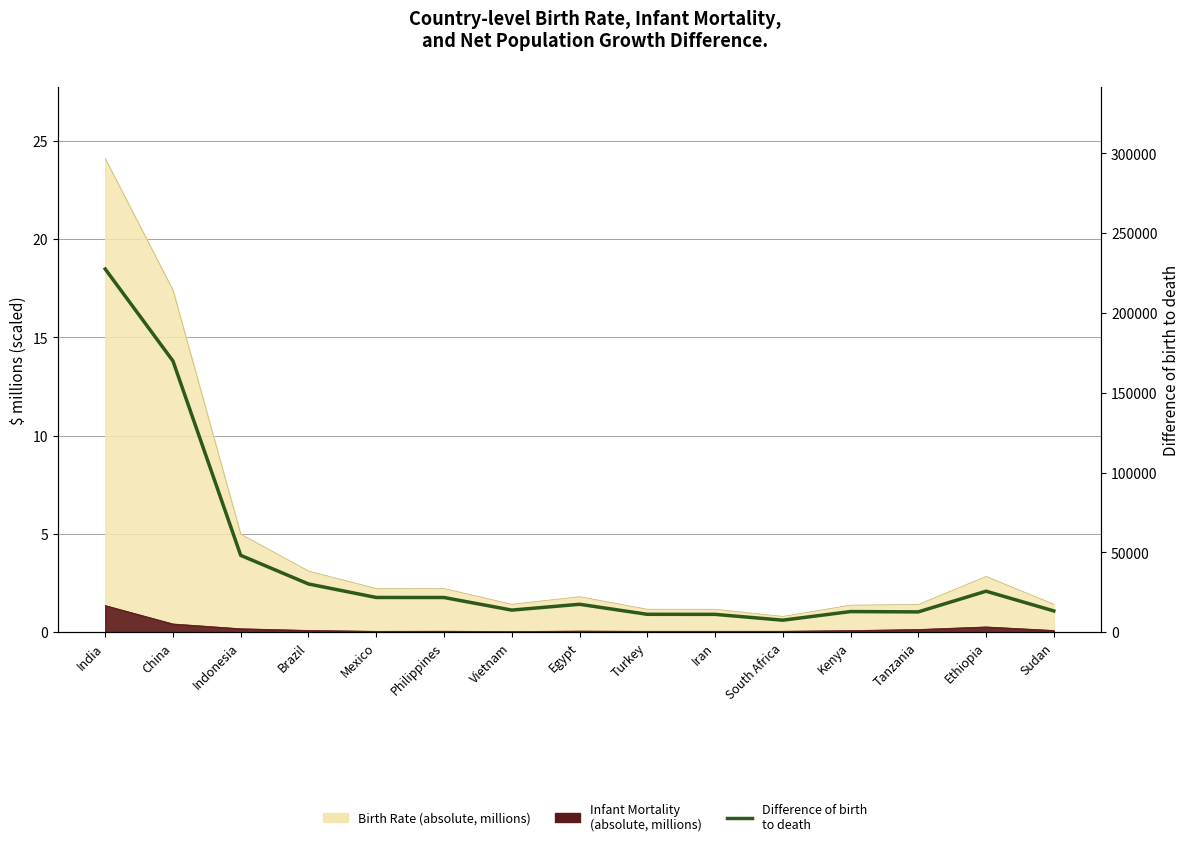

What position from the right is Turkey?

7